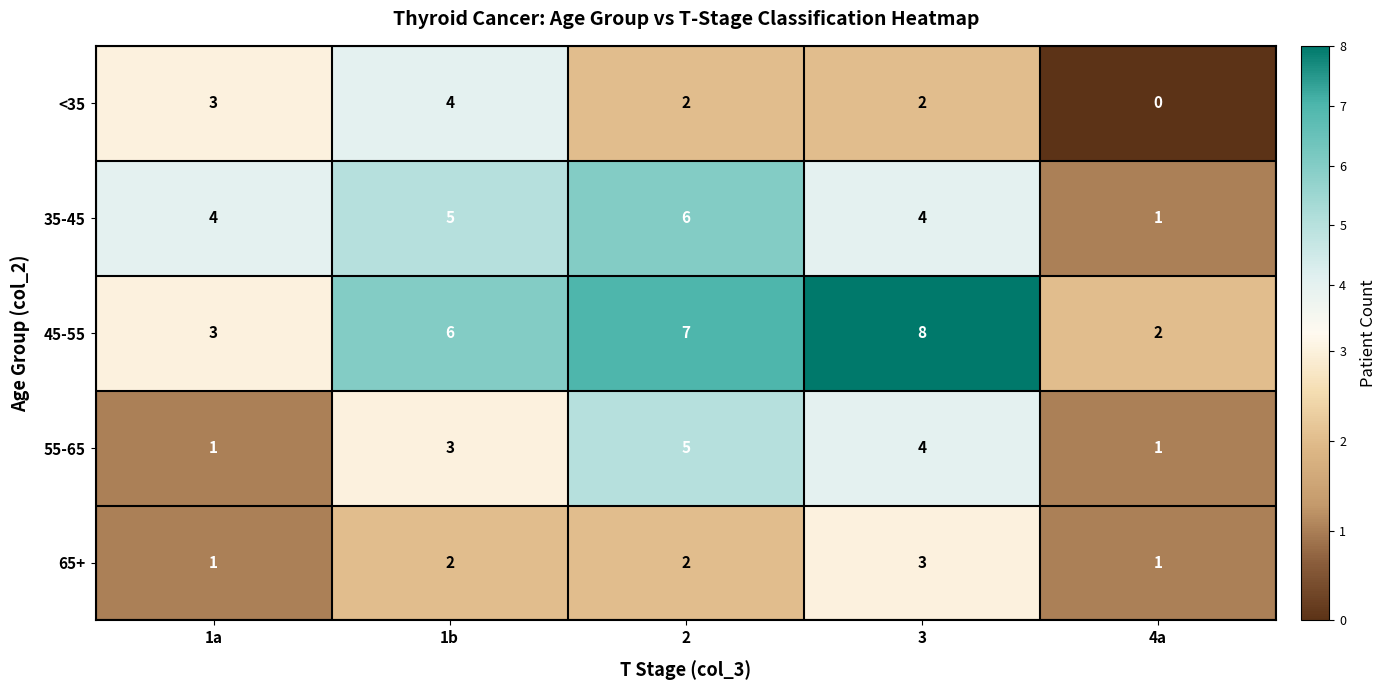

Which series has the largest total across all categories?

45-55